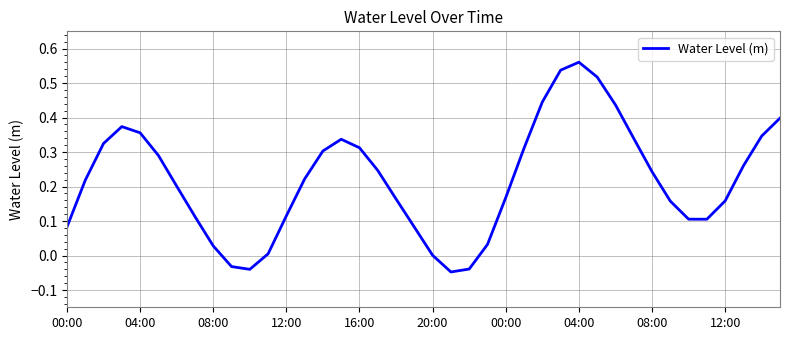

How many series are shown in this chart?

1